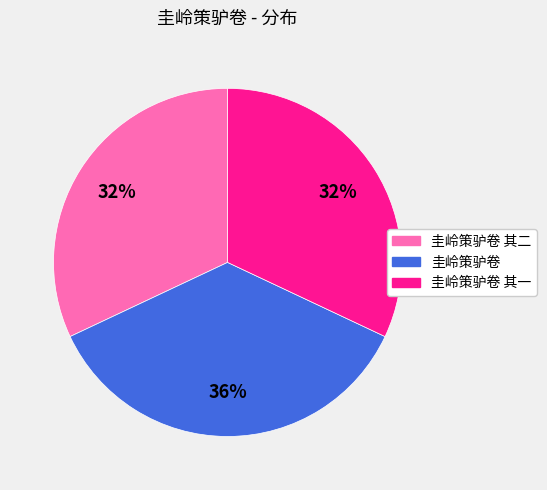

Does any single category account for the majority?

No